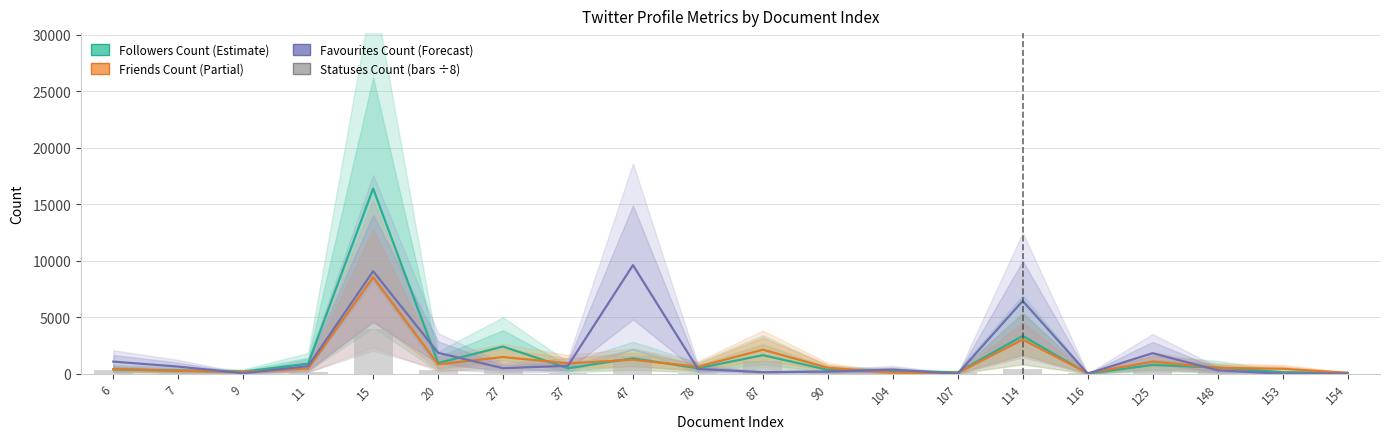

Is the value of Friends Count at 20 greater than the value of Statuses Count (scaled ÷8) at 6?

Yes